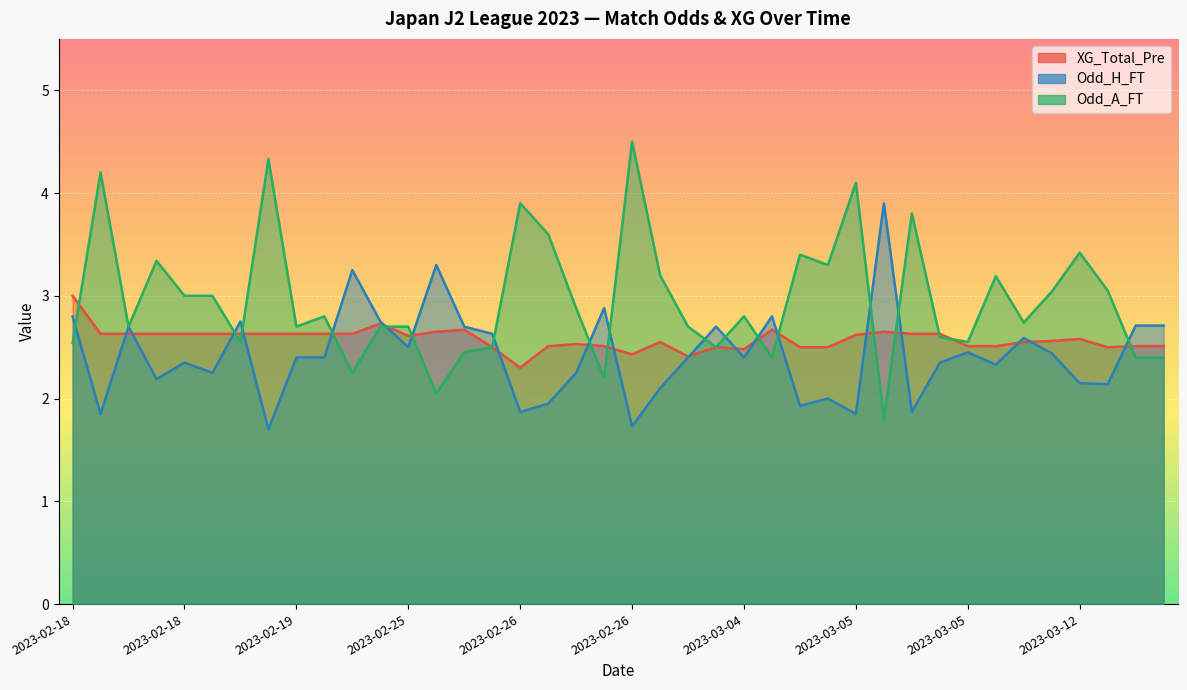

In XG_Total_Pre, how many points are lower than both neighbors (excluding endpoints)?

6